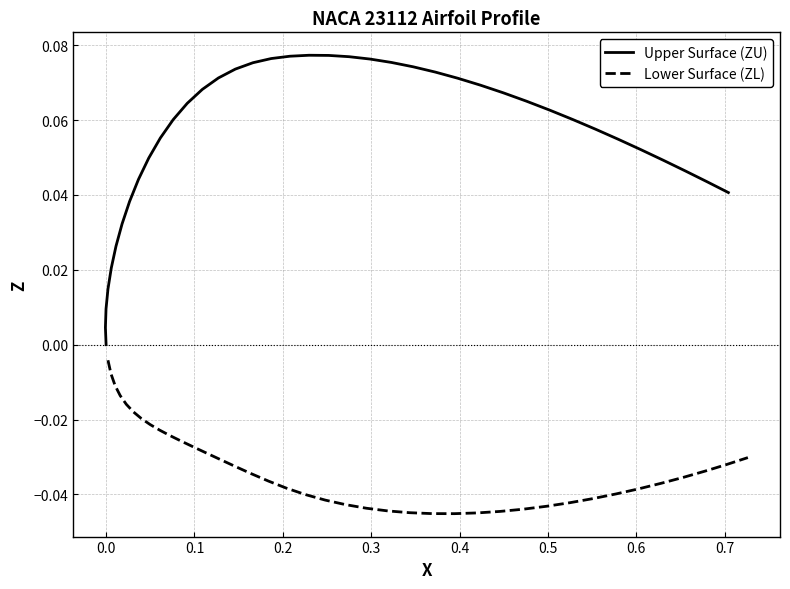

True or false: Lower Surface (ZL) has more than 0 interior local peaks.

False